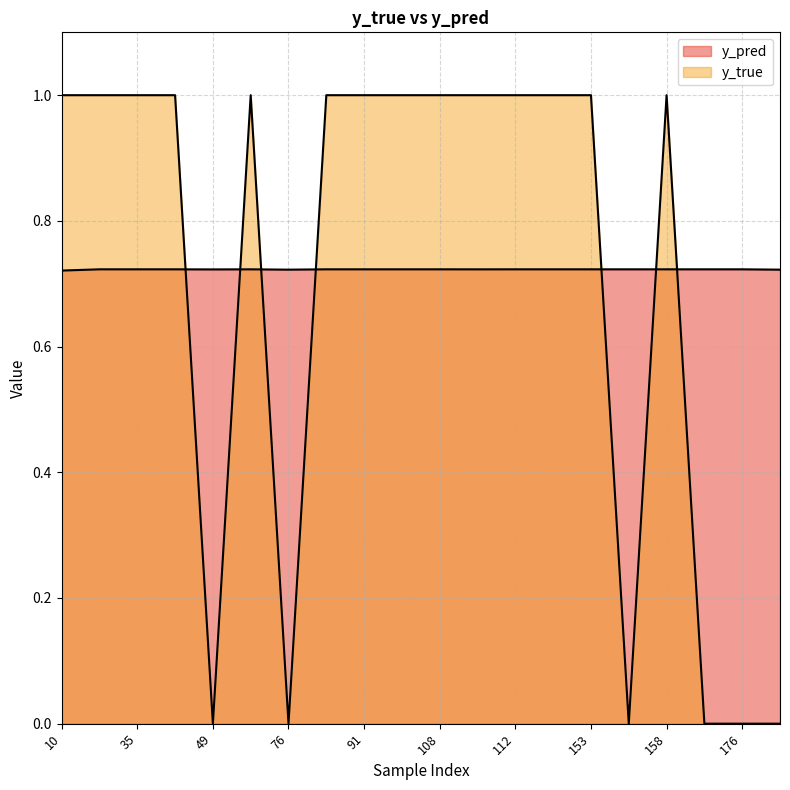

What is the average value of the y_true series?

0.7